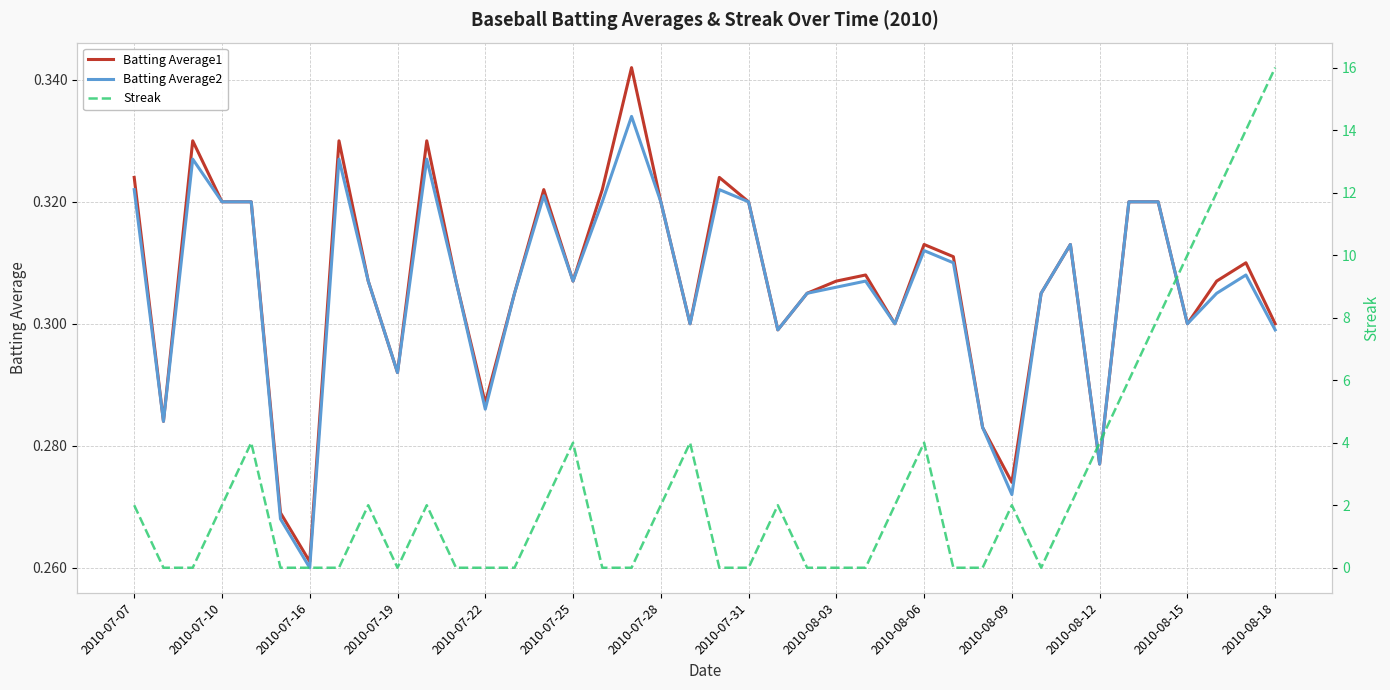

What is the difference between the highest and lowest values at 28?

0.3